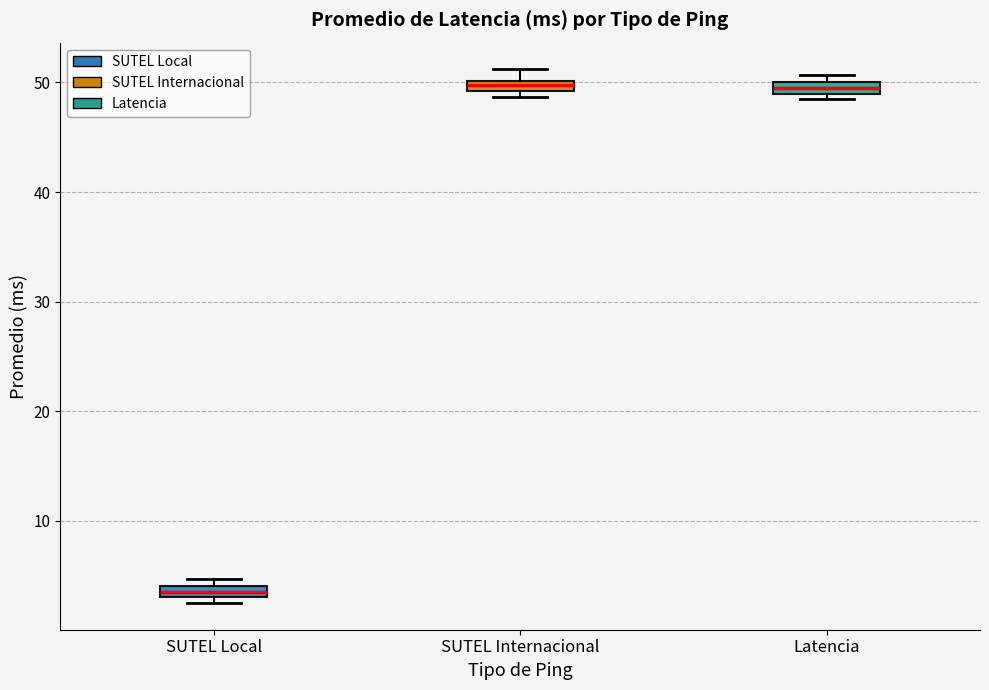

Which box has the lowest median line?

SUTEL Local